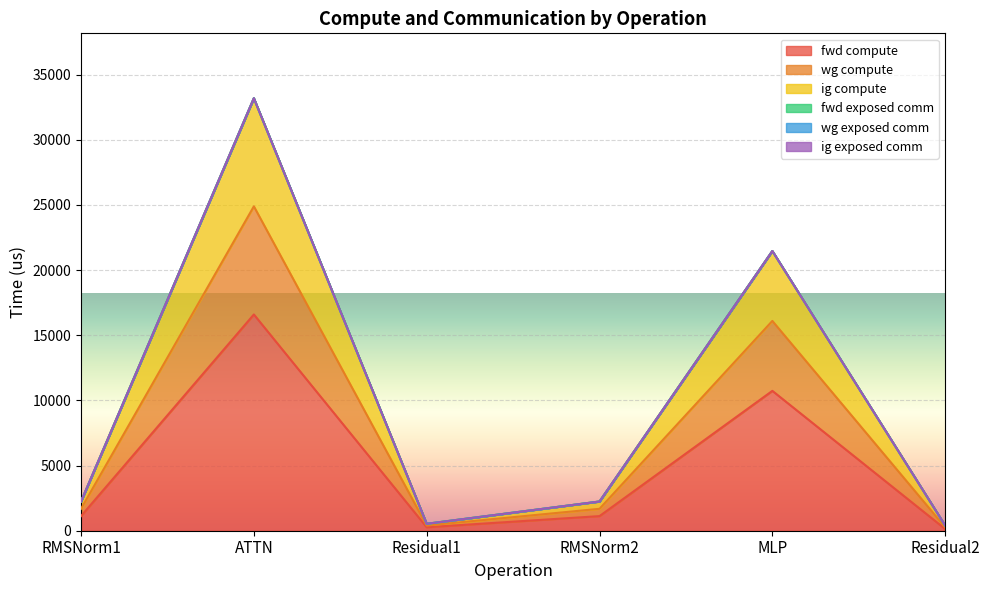

How many interior local valleys does the ig compute series have?

1